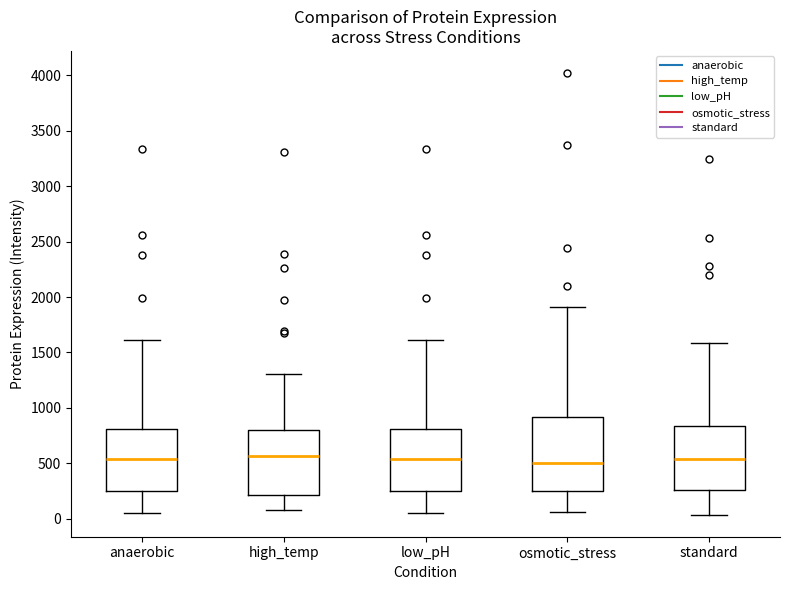

Where does the upper whisker of the box for standard end on the y-axis? The values are not printed on the chart, so give them approximately, as read against the axis.

1600